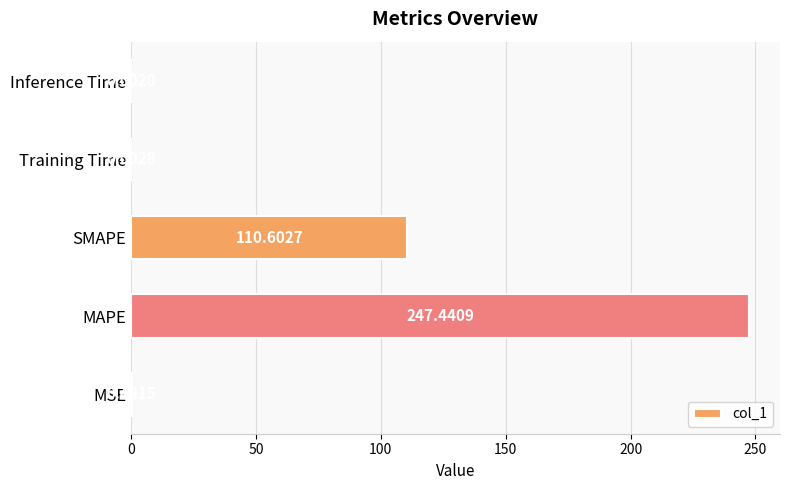

Does the chart contain stacked bars?

No